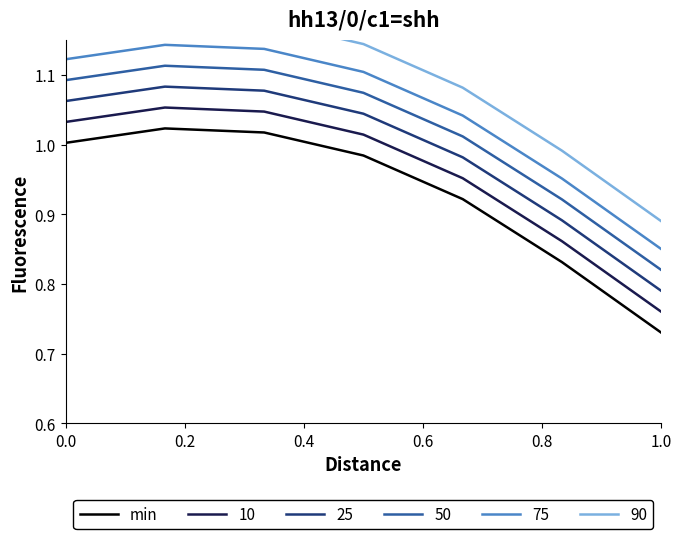

True or false: 25 and 10 cross at least once.

False